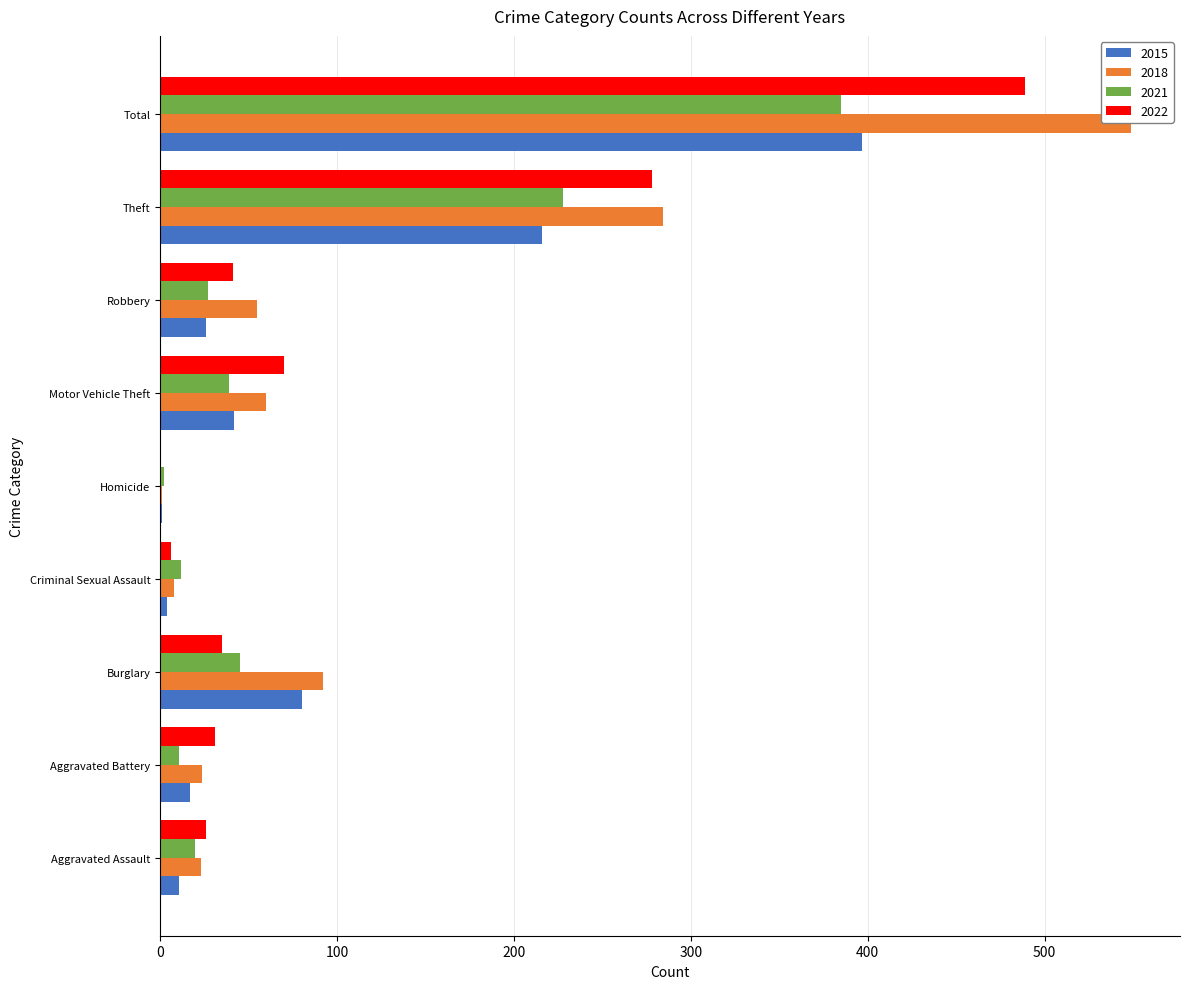

Which label corresponds to the largest value in the chart?

Total